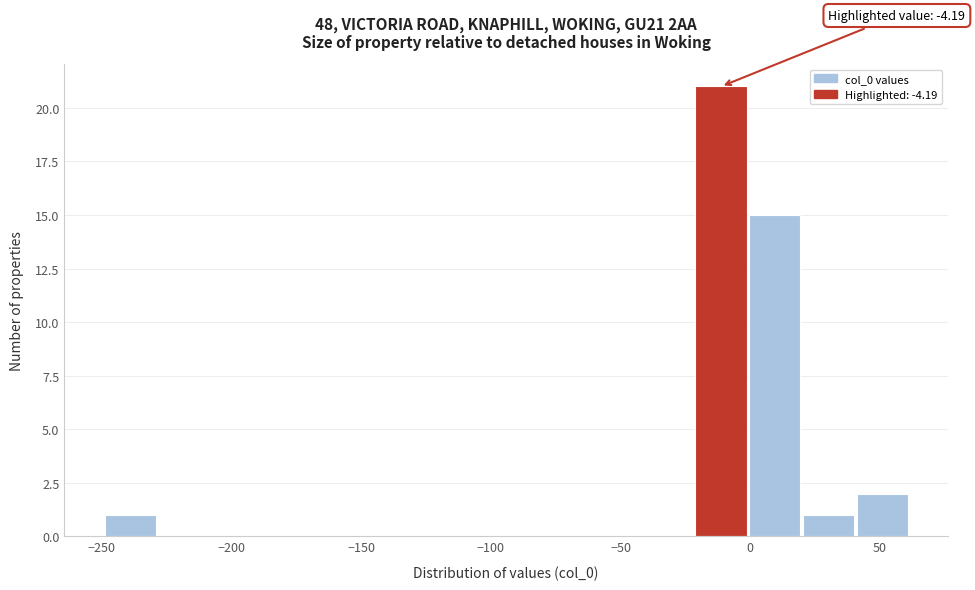

Which range on the x-axis has the tallest bar?

-20 to 0